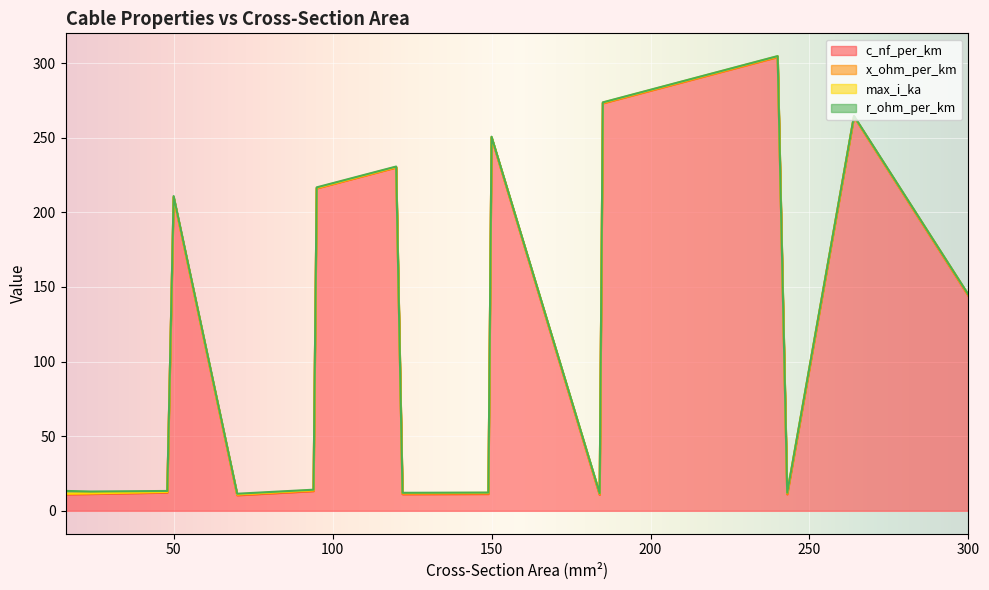

Reading left to right, what are all the values shown in this chart?

c_nf_per_km: 11.0	11.2	12.2	210.0	10.4	13.2	216.0	230.0	11.1	11.2	250.0	10.8	273.0	304.0	11.0	264.0	144.0
x_ohm_per_km: 0.3	0.3	0.3	0.1	0.3	0.3	0.1	0.1	0.3	0.3	0.1	0.3	0.1	0.1	0.3	0.1	0.1
max_i_ka: 0.1	0.1	0.2	0.1	0.3	0.3	0.3	0.3	0.4	0.5	0.3	0.5	0.4	0.4	0.6	0.2	0.6
r_ohm_per_km: 1.9	1.2	0.6	0.6	0.4	0.3	0.3	0.3	0.2	0.2	0.2	0.2	0.2	0.1	0.1	0.2	0.1